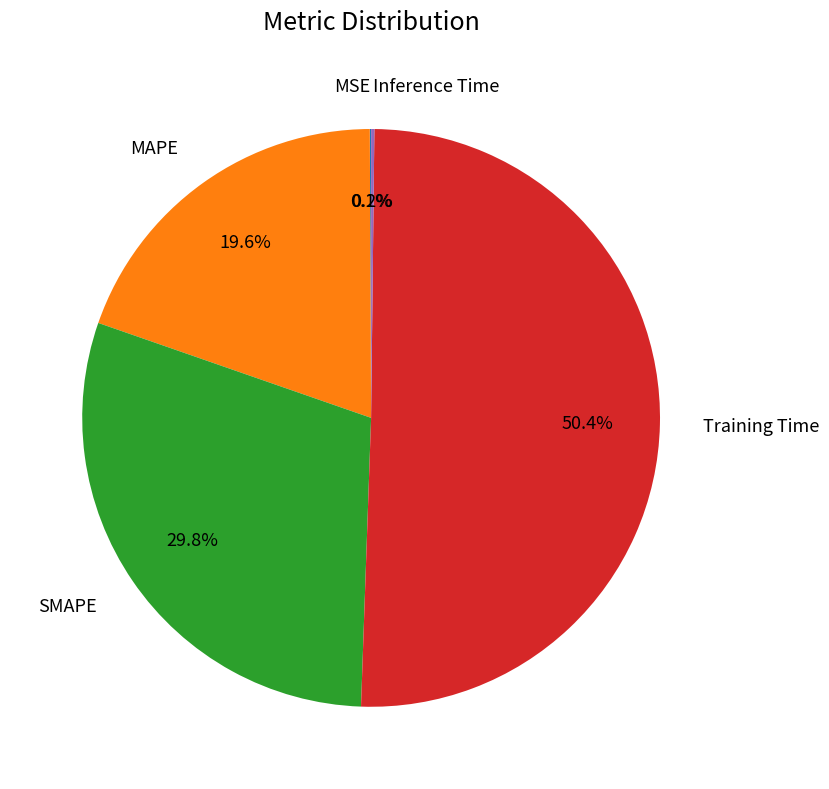

Is it true that SMAPE is 30% of the pie?

True